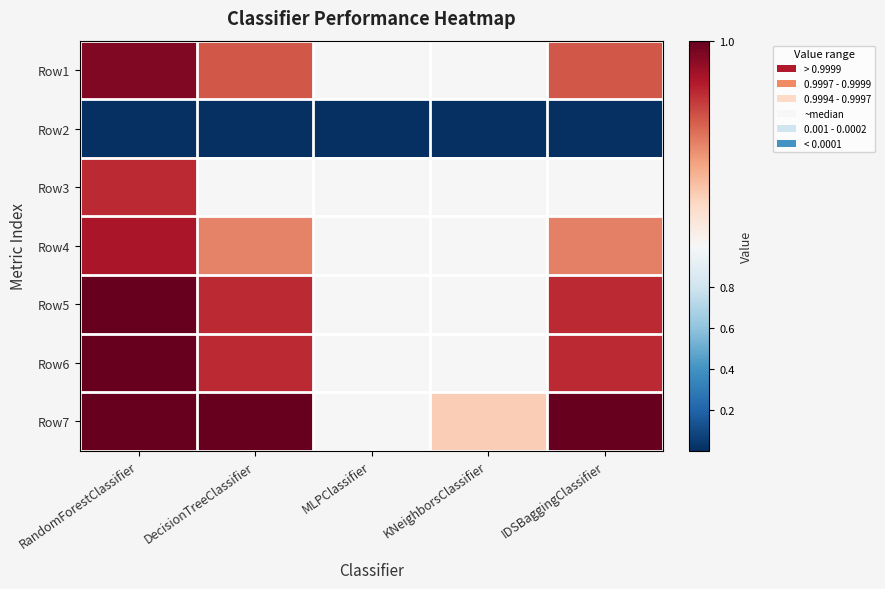

At which category is the sum across all series the highest?

RandomForestClassifier